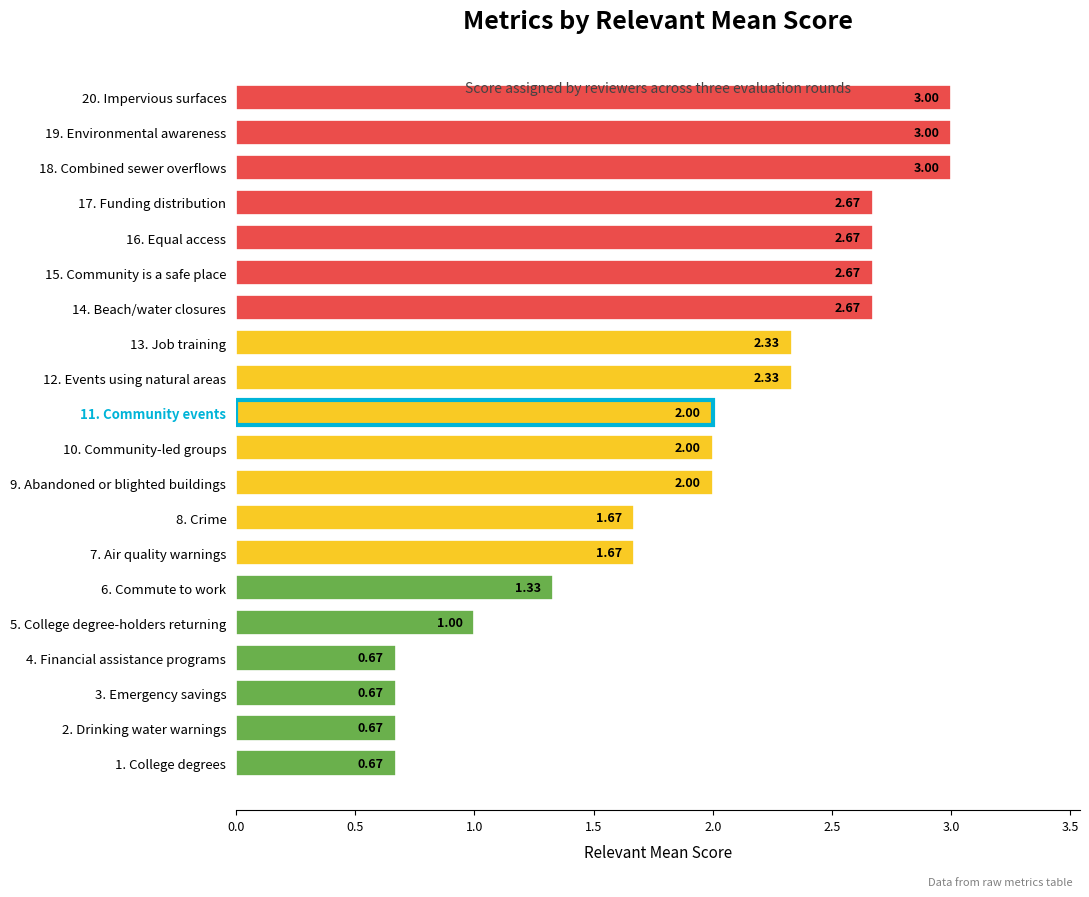

Where is the data nearest to the value 1?

5. College degree-holders returning